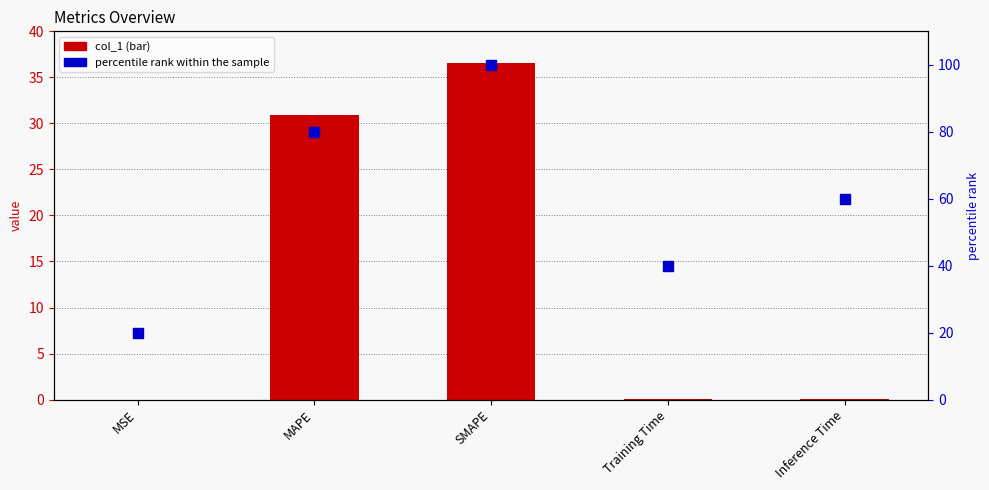

Which series contains the highest Y value?

percentile rank